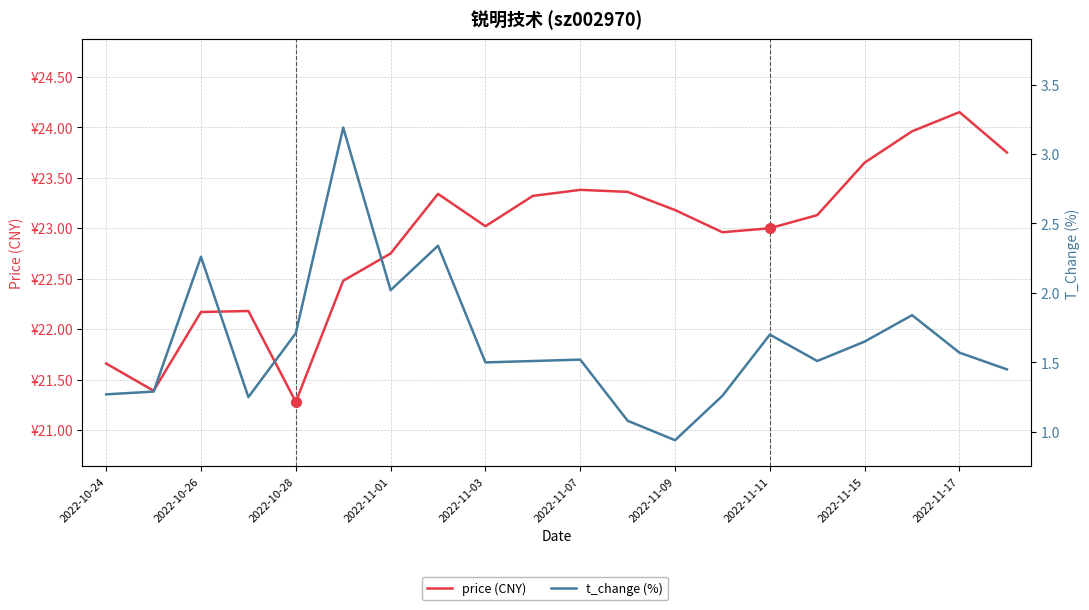

True or false: price (CNY) and t_change (%) cross at least once.

False